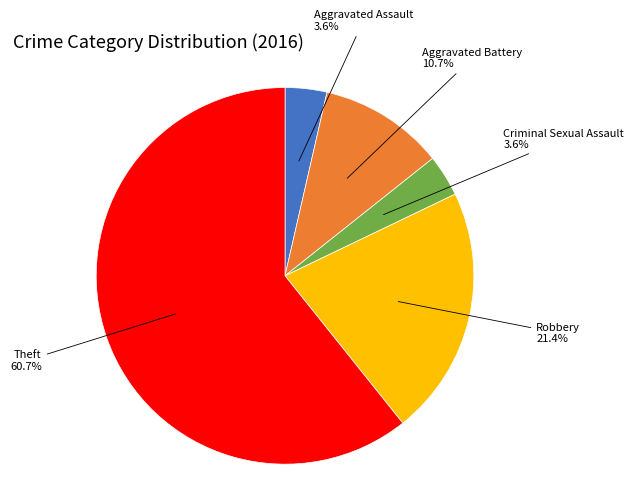

Is there any slice that represents more than half of the pie?

Yes